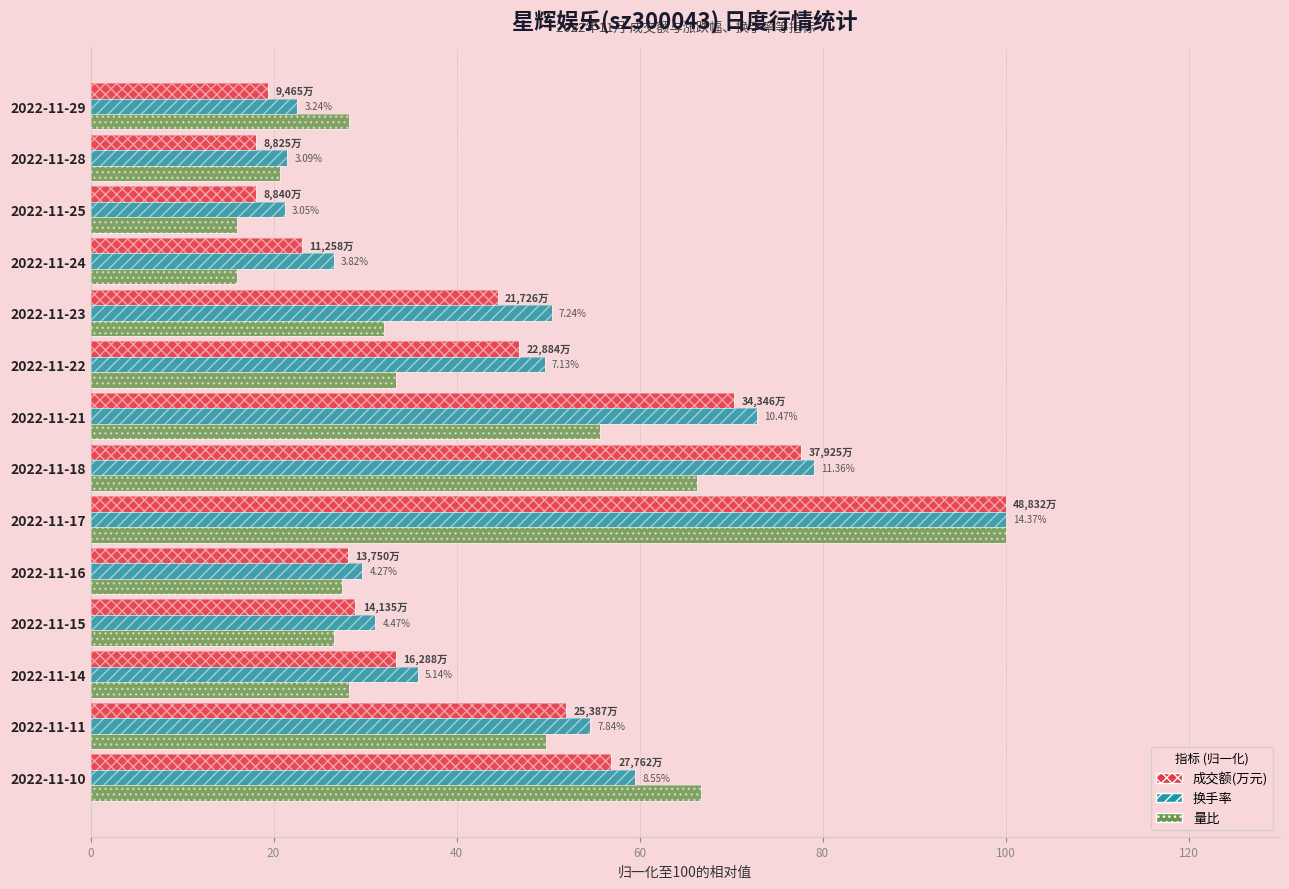

Rank the series by their maximum value, from lowest to highest.

成交额(万元), 换手率, 量比